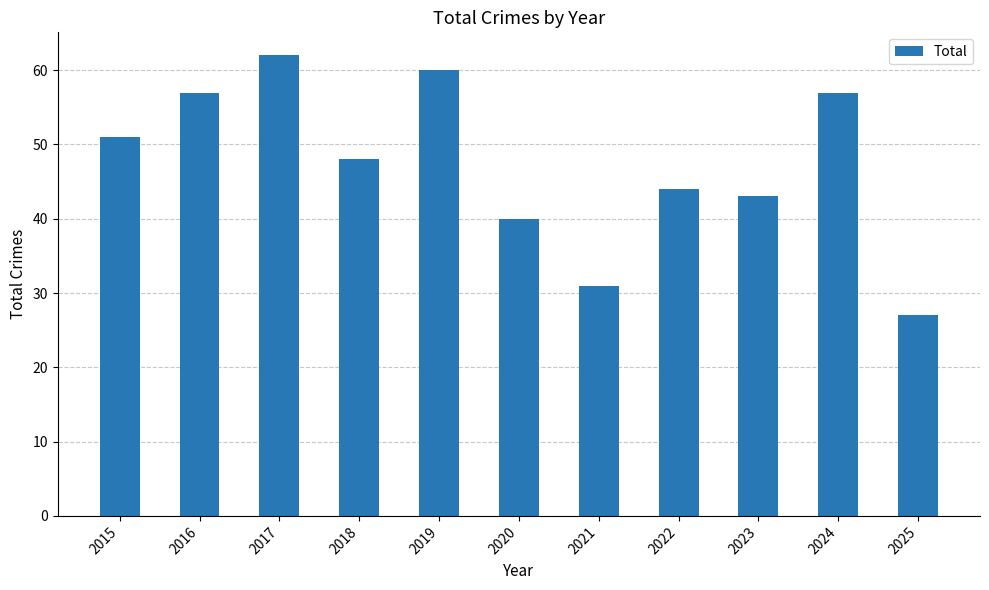

What is the ratio of the value at 2022 to the value at 2018?

0.9